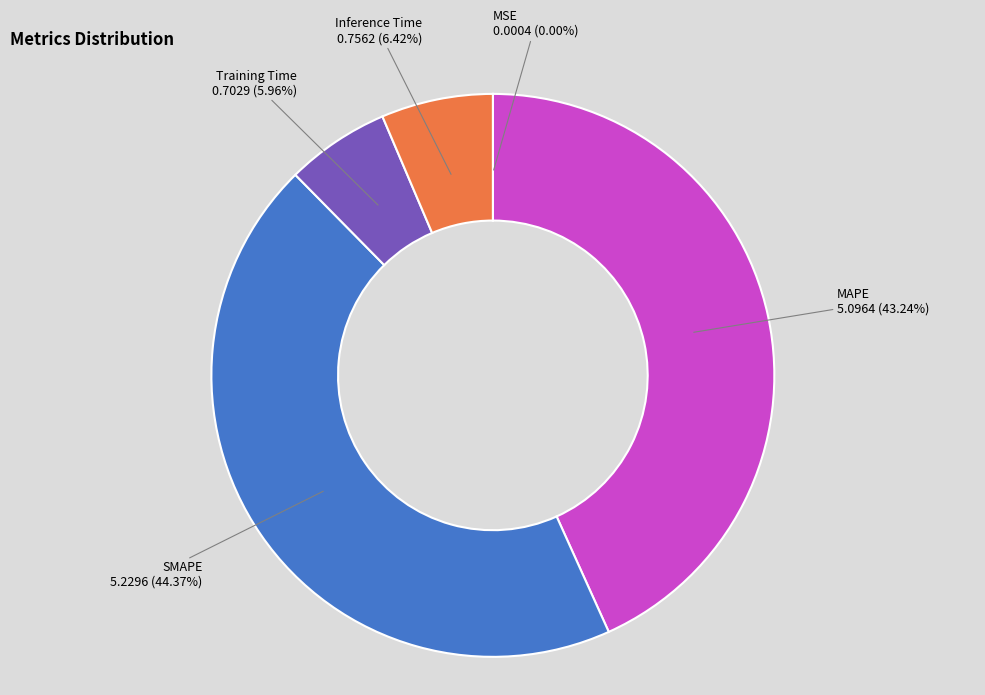

Between SMAPE and MAPE, which is larger?

SMAPE